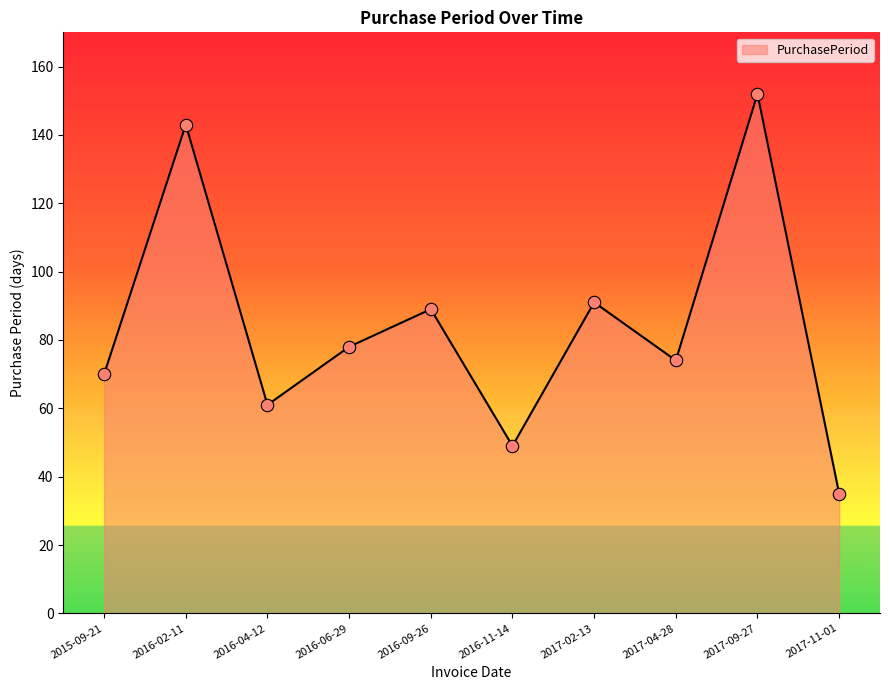

What is the change in value from 2017-09-27 to 2017-11-01?

-117